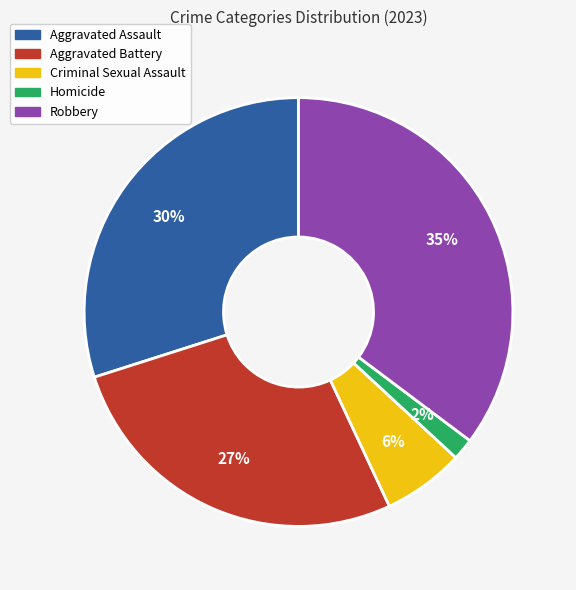

To the nearest percent, what is the difference between the Robbery and Aggravated Assault slice percentages?

5%